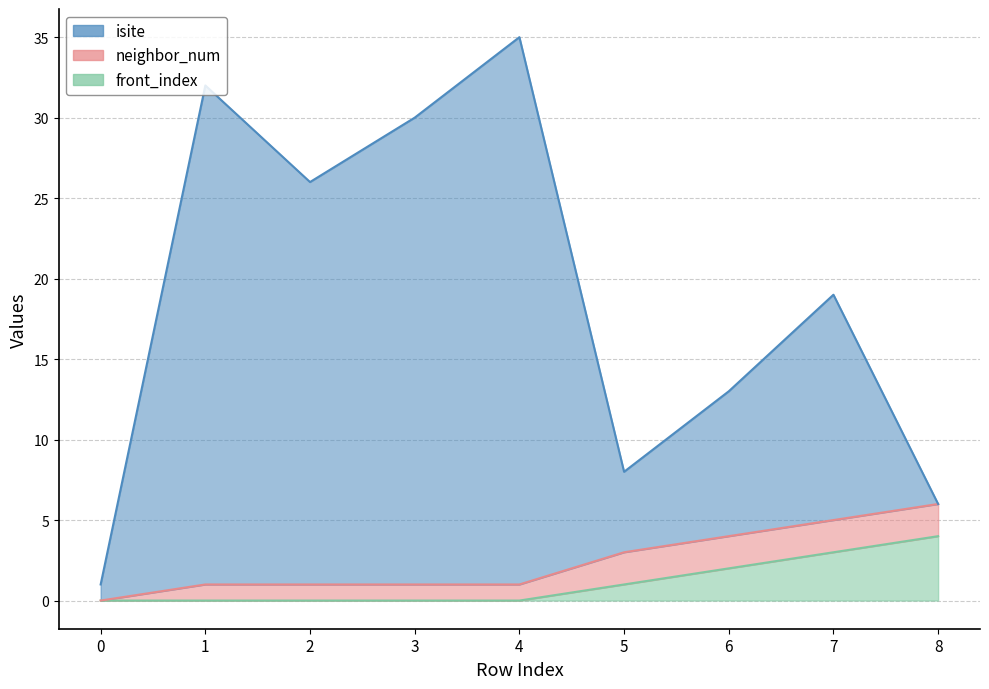

What is the difference between the front_index values at 0 and 6?

2